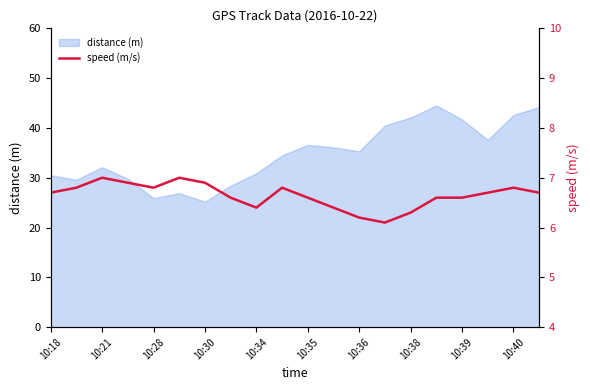

True or false: distance (m) has a value of 48.2 at 10:18.

False